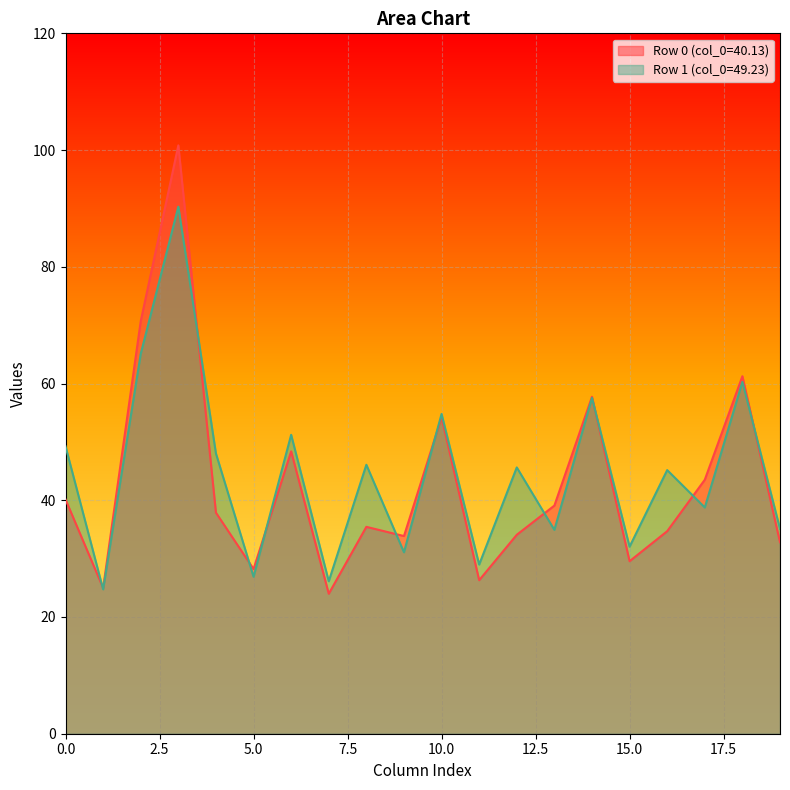

The col_3 series shows 31.0 at 0. True or false?

False